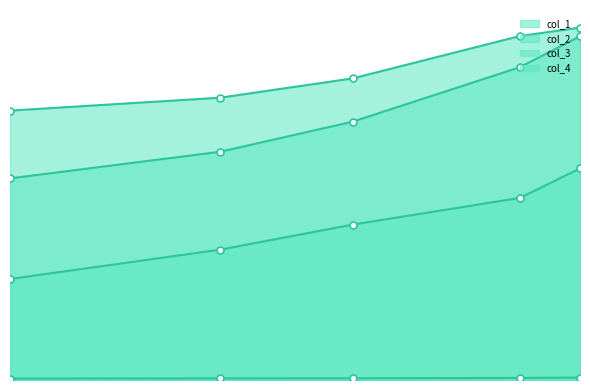

Reading right to left, list all the values displayed in this chart.

col_1: 15.09816284=14.3	14.84715296=14.0	14.14854385=12.3	13.59537305=11.5	12.71864325=10.9
col_2: 15.09816284=14.0	14.84715296=12.7	14.14854385=10.5	13.59537305=9.3	12.71864325=8.2
col_3: 15.09816284=8.6	14.84715296=7.4	14.14854385=6.3	13.59537305=5.3	12.71864325=4.1
col_4: 15.09816284=0.1	14.84715296=0.1	14.14854385=0.1	13.59537305=0.1	12.71864325=0.1